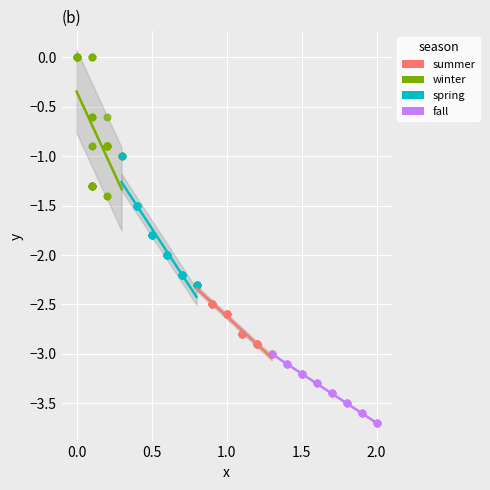

Which series reaches the maximum Y coordinate?

winter